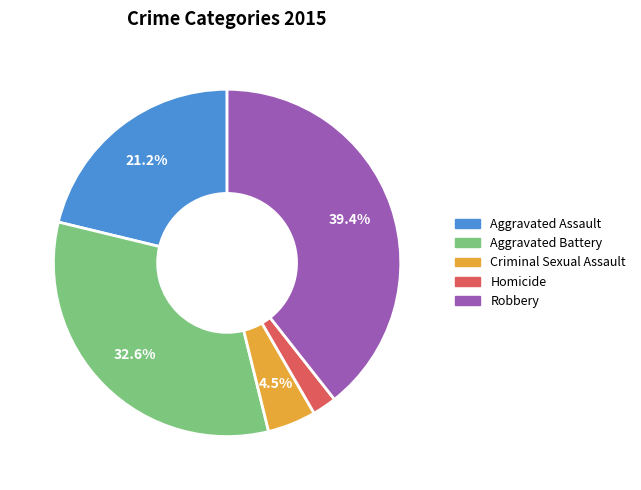

Which category has the smallest portion of the pie?

Homicide